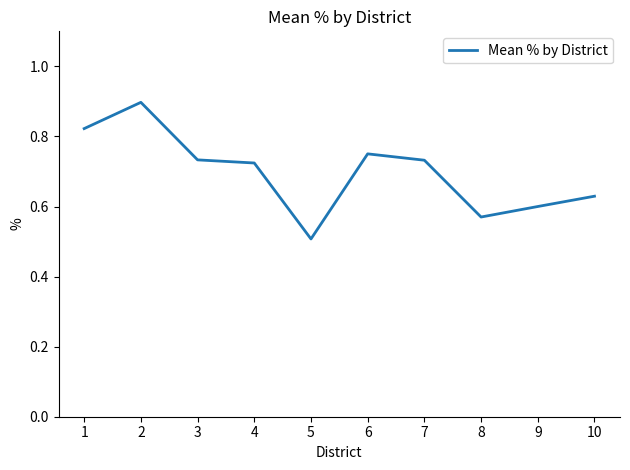

The chart shows a value of 1.0 at 3. True or false?

False